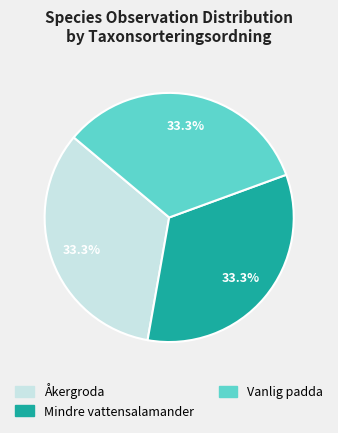

Does Mindre vattensalamander represent more than half of the total?

No